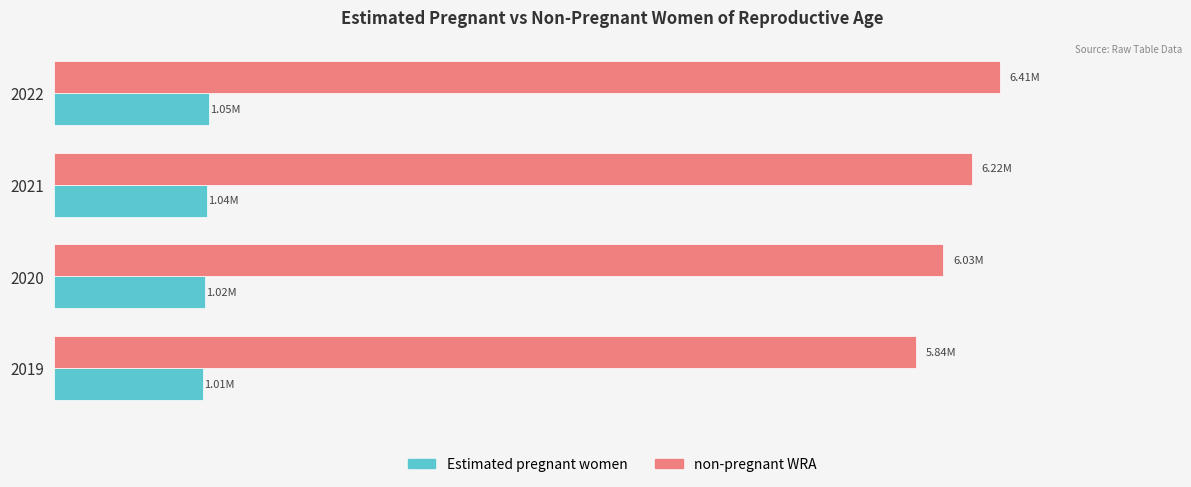

What are all the series names shown in the legend?

Estimated pregnant women, non-pregnant WRA